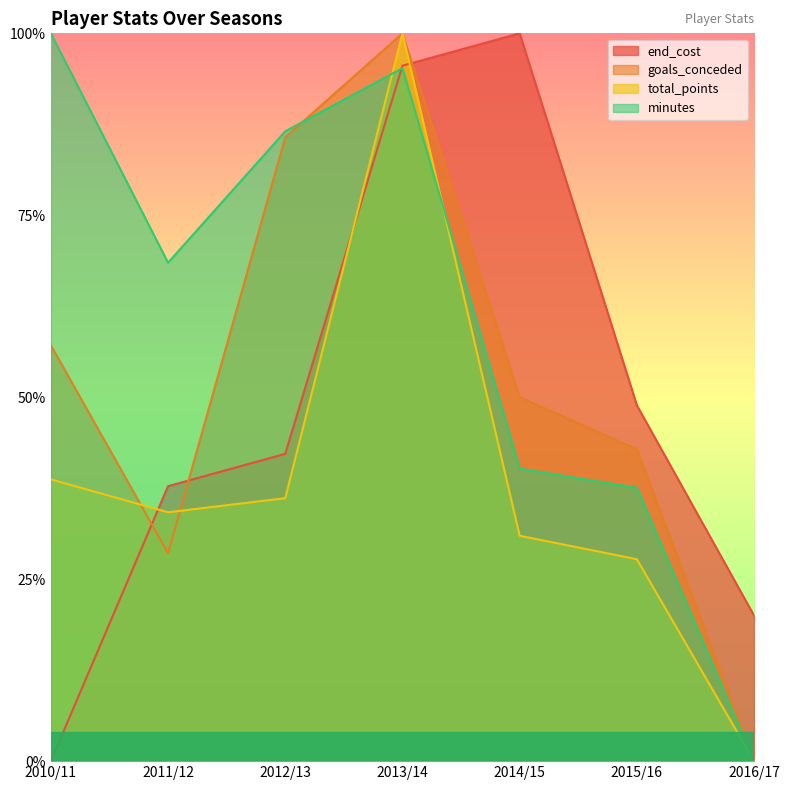

Where is end_cost nearest to the value 0?

2010/11